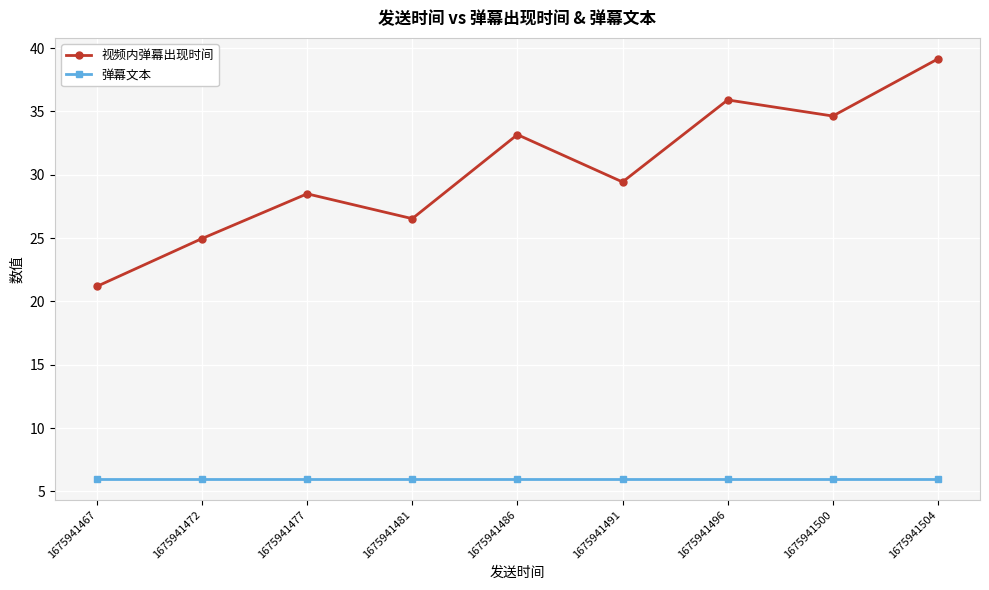

True or false: 视频内弹幕出现时间 and 弹幕文本 cross at least once.

False